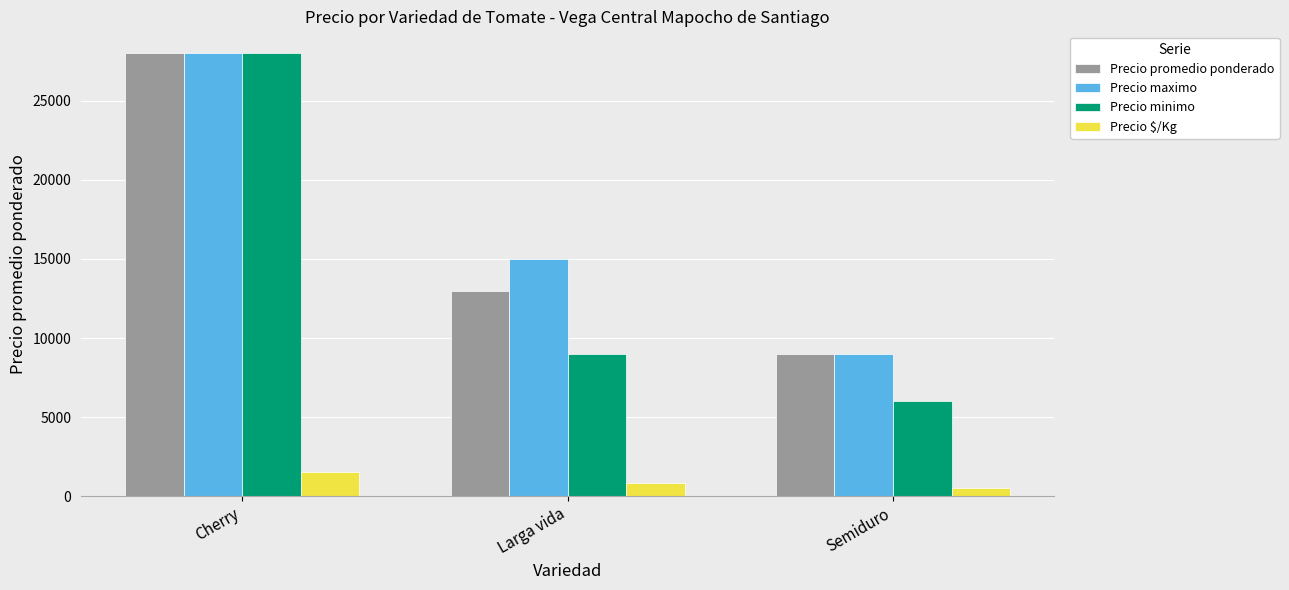

What is the difference between the Precio promedio ponderado values at Larga vida and Cherry?

15000